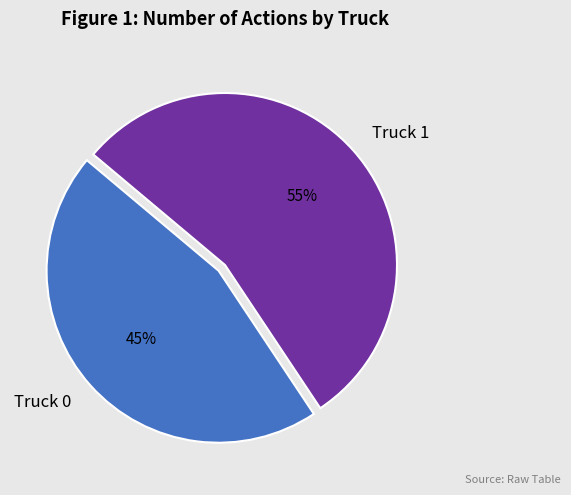

To the nearest percent, what is the average slice percentage?

50%